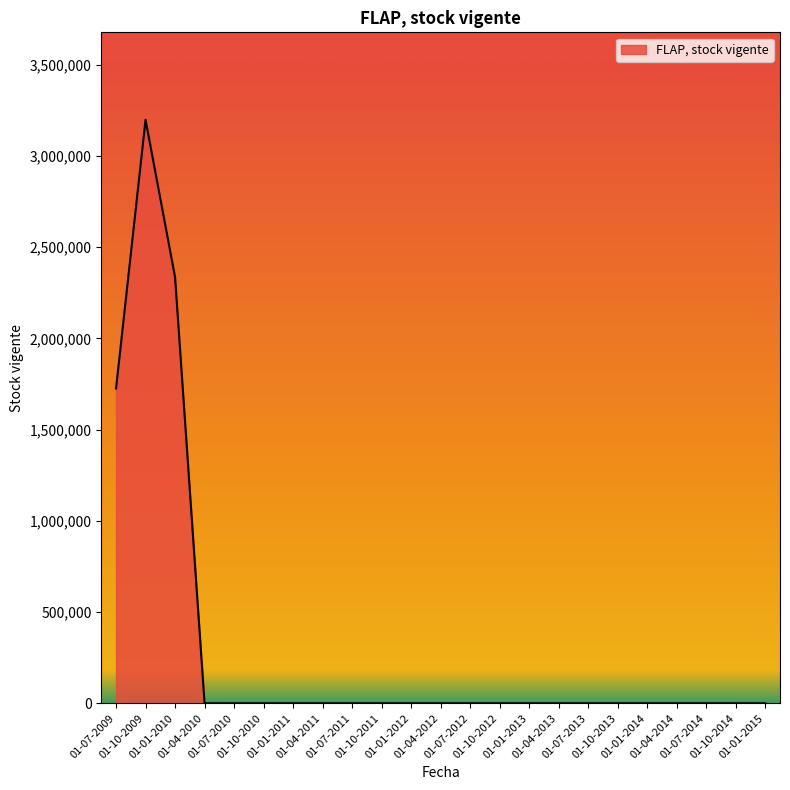

What is the sum of all values?

7261035